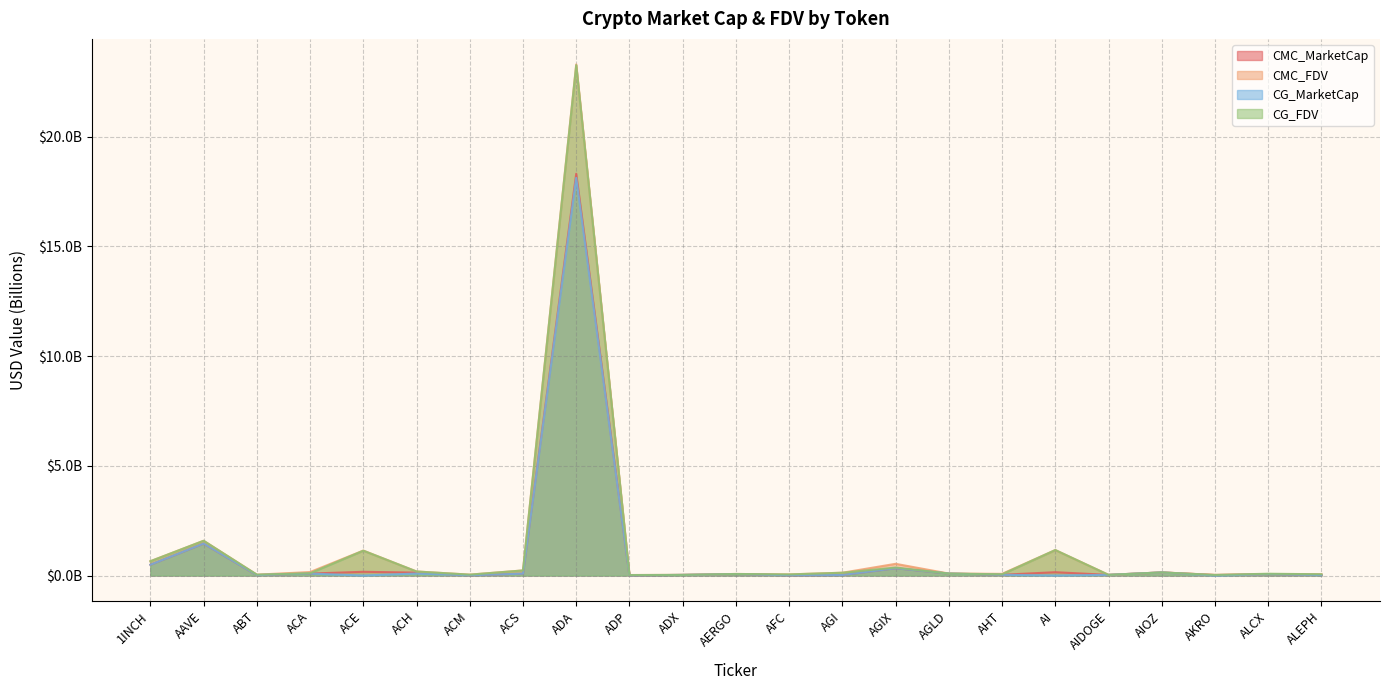

What is the total value across all series at ACA?

0.4